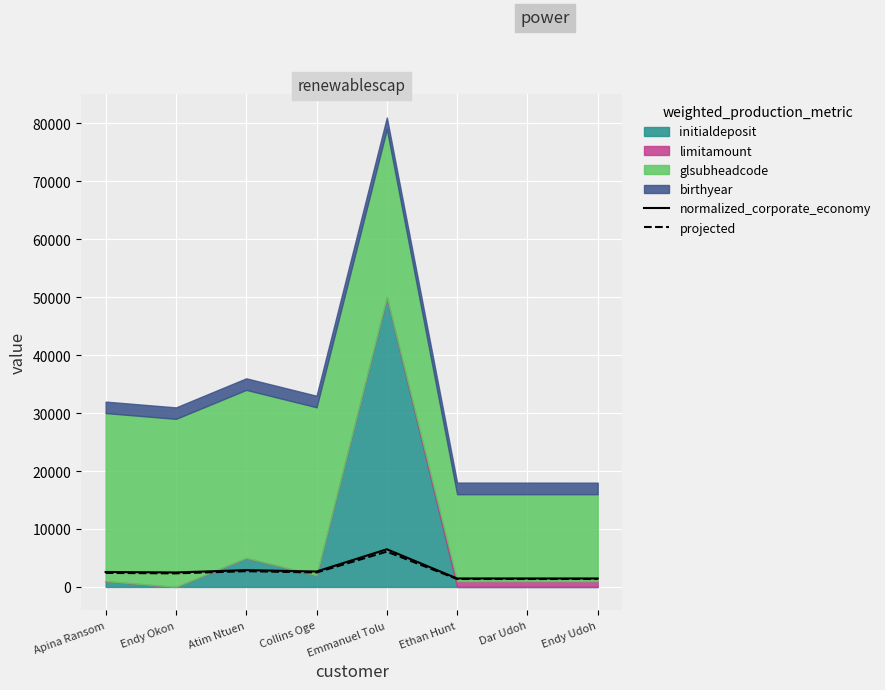

Which series changed the most between Apina Ransom and Dar Udoh?

normalized_corporate_economy